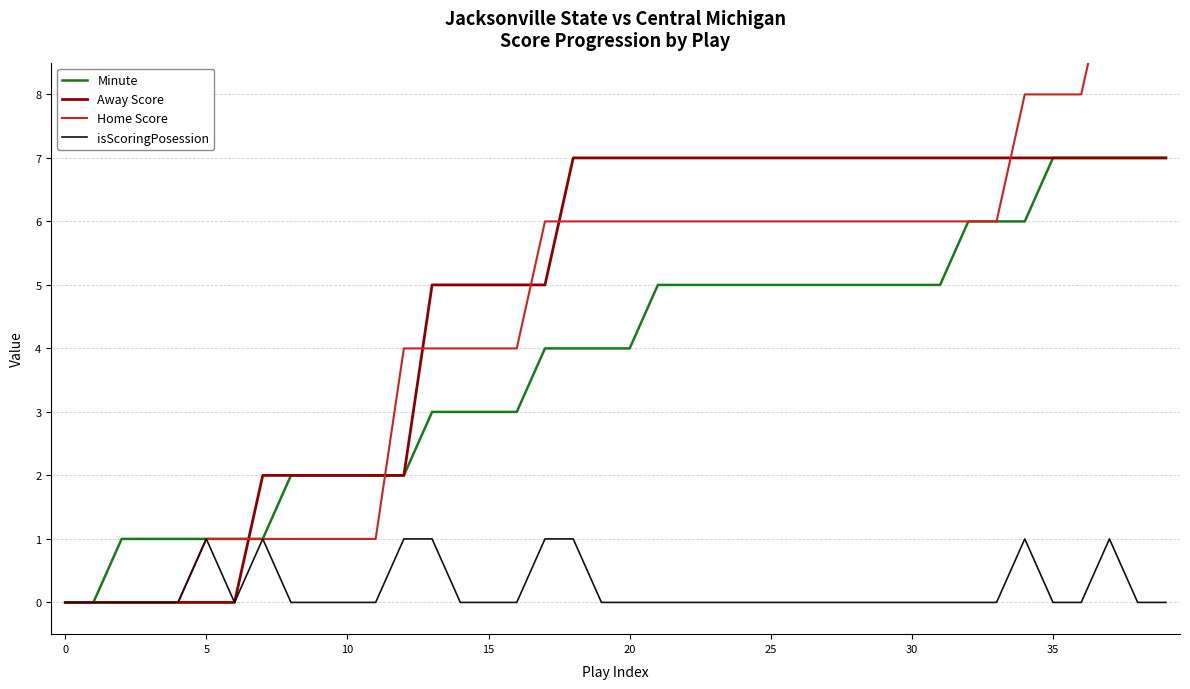

How many lines are shown in the chart?

4